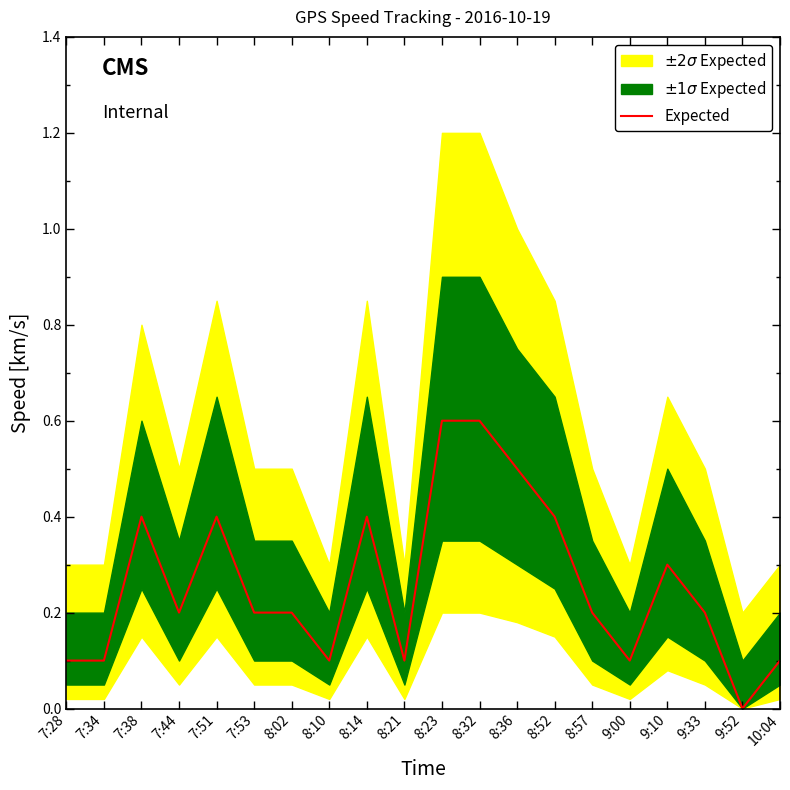

The value at 8:02 is 0.2. True or false?

True